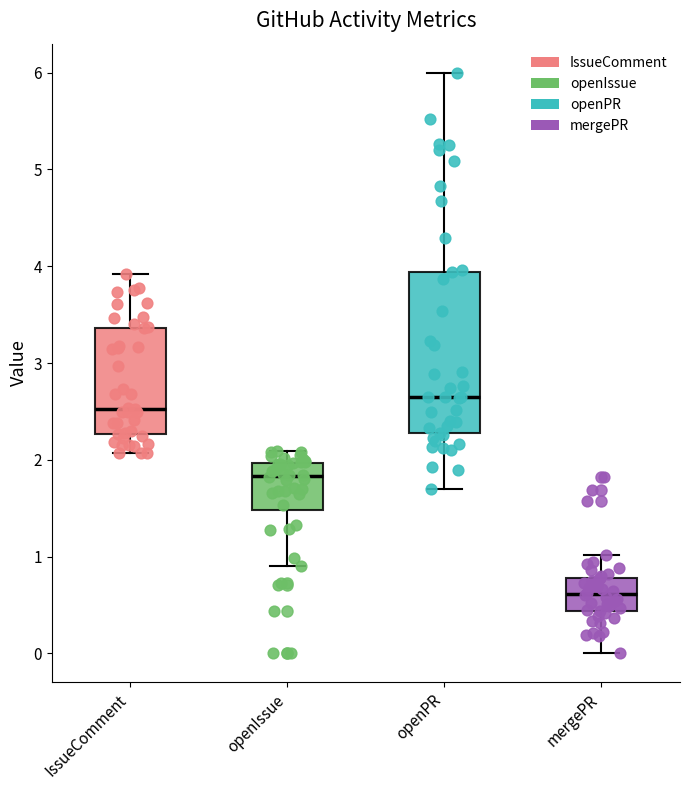

Where does the upper whisker of the box for mergePR end on the y-axis? The values are not printed on the chart, so give them approximately, as read against the axis.

1.0